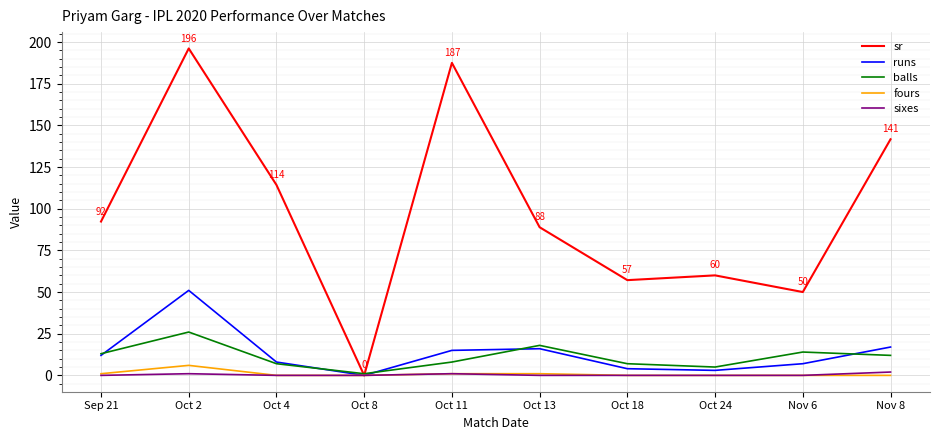

Reading right to left, what are all the values shown in this chart?

sr: Nov 8=141.7	Nov 6=50.0	Oct 24=60.0	Oct 18=57.1	Oct 13=88.9	Oct 11=187.5	Oct 8=0.0	Oct 4=114.3	Oct 2=196.2	Sep 21=92.3
runs: Nov 8=17.0	Nov 6=7.0	Oct 24=3.0	Oct 18=4.0	Oct 13=16.0	Oct 11=15.0	Oct 8=0.0	Oct 4=8.0	Oct 2=51.0	Sep 21=12.0
balls: Nov 8=12.0	Nov 6=14.0	Oct 24=5.0	Oct 18=7.0	Oct 13=18.0	Oct 11=8.0	Oct 8=1.0	Oct 4=7.0	Oct 2=26.0	Sep 21=13.0
fours: Nov 8=0.0	Nov 6=0.0	Oct 24=0.0	Oct 18=0.0	Oct 13=1.0	Oct 11=1.0	Oct 8=0.0	Oct 4=0.0	Oct 2=6.0	Sep 21=1.0
sixes: Nov 8=2.0	Nov 6=0.0	Oct 24=0.0	Oct 18=0.0	Oct 13=0.0	Oct 11=1.0	Oct 8=0.0	Oct 4=0.0	Oct 2=1.0	Sep 21=0.0